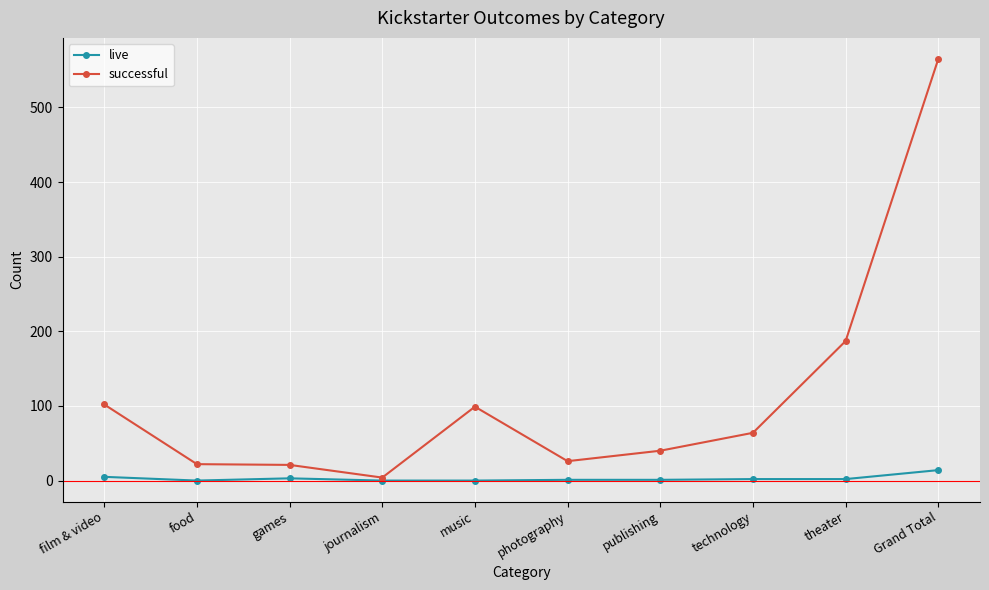

True or false: successful has more than 0 points higher than both neighbors.

True